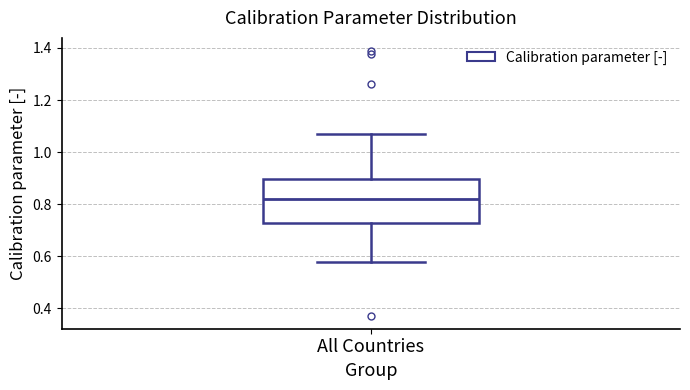

Transcribe this box plot: give where the median line is, the range the box spans, and where the two whiskers end, as read against the y-axis. The values are not printed on the chart, so give them approximately, as read against the axis.

median 0.82, box 0.72 to 0.90, whiskers 0.58 to 1.08